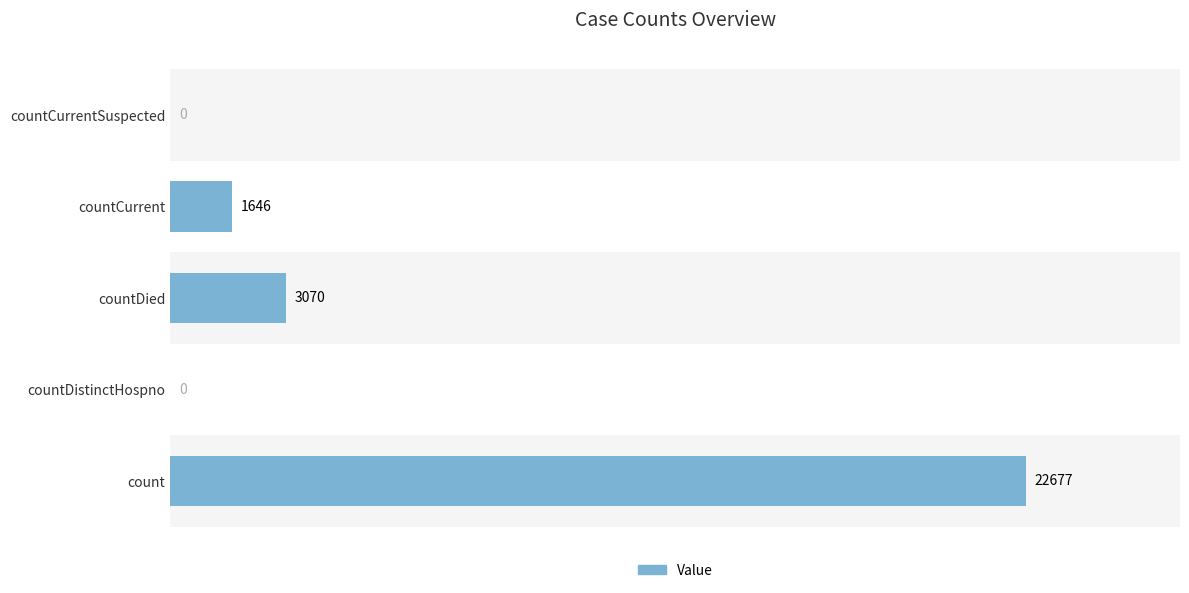

Which has a higher value, countDied or countDistinctHospno?

countDied